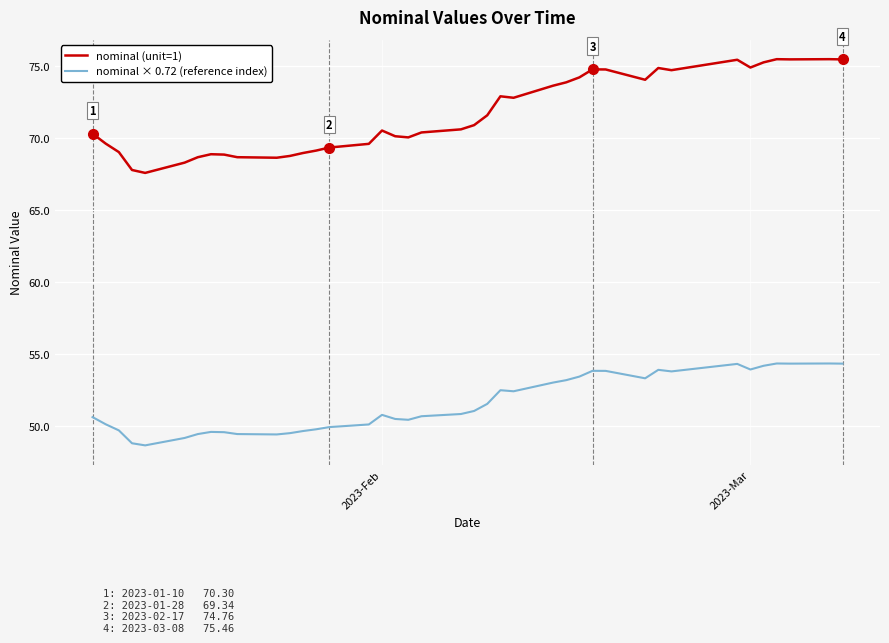

List the series in order of their peak value, highest first.

nominal (unit=1), nominal × 0.72 (reference index)